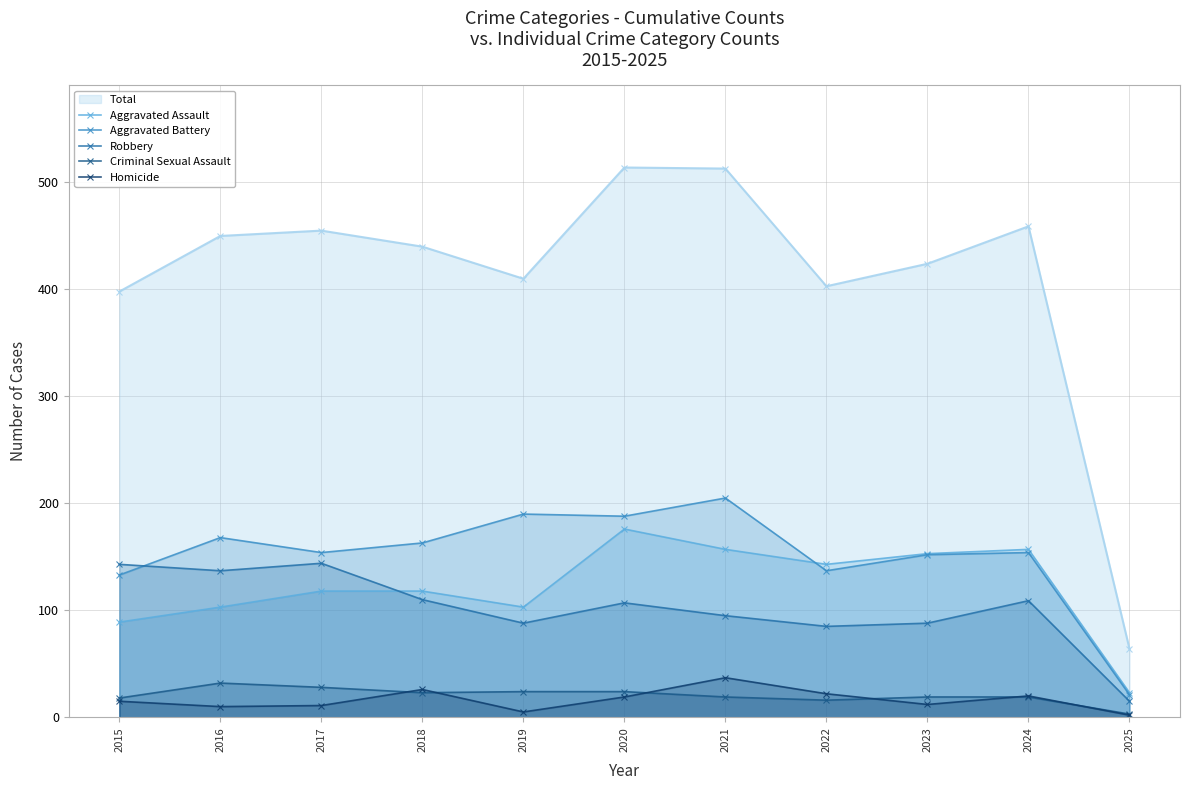

Which series has the widest spread of values?

Total